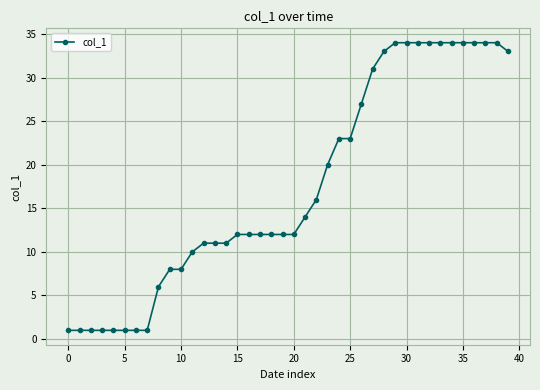

What is the difference between the maximum and minimum values?

33